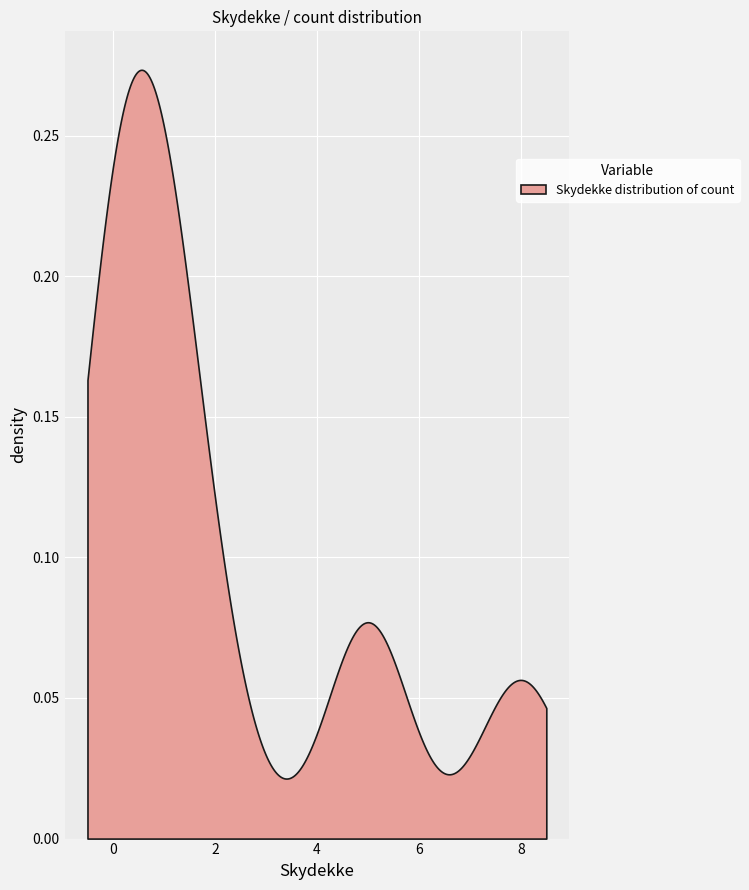

True or false: Skydekke and count cross at least once.

True